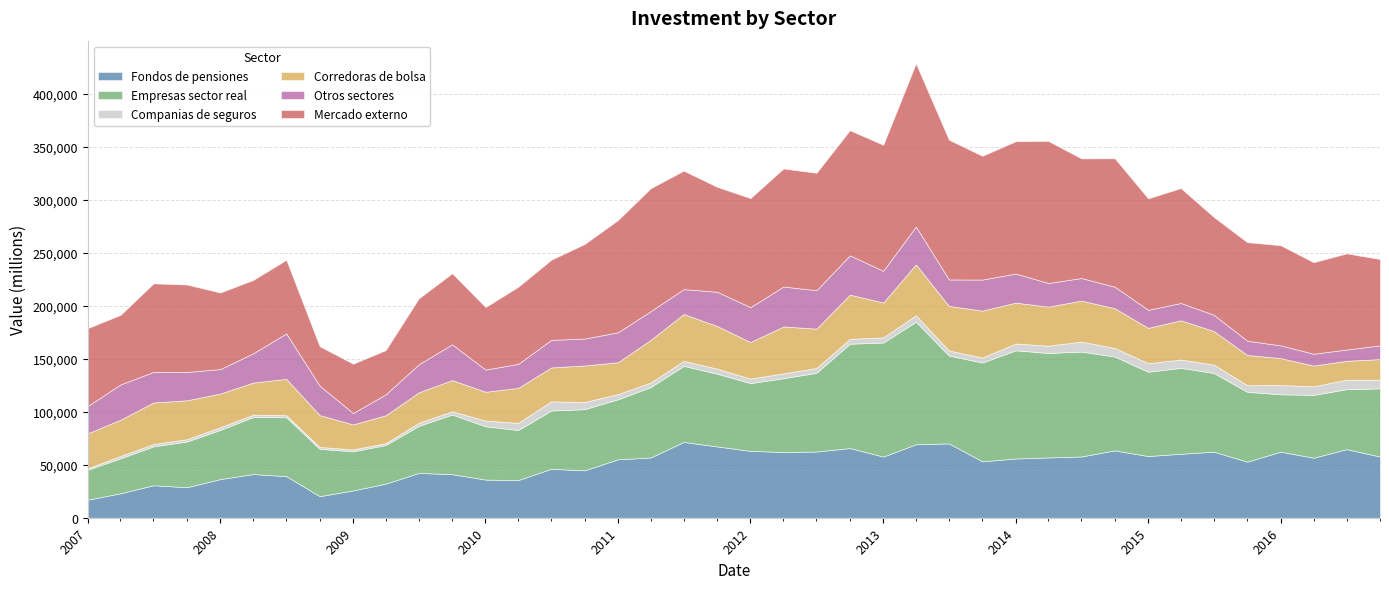

True or false: Empresas sector real and Companias de seguros cross at least once.

False